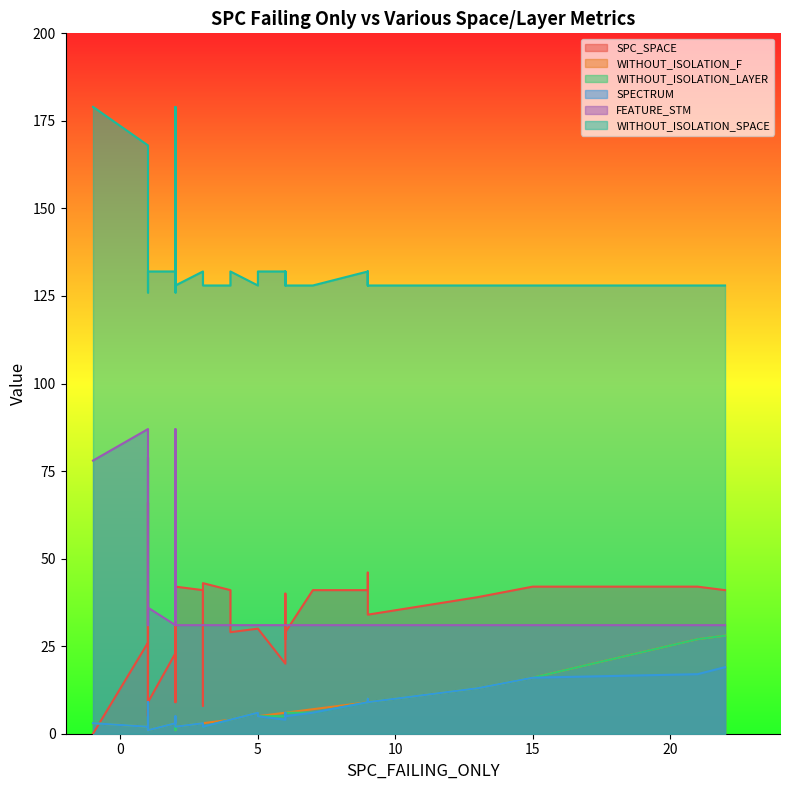

Is it true that FEATURE_STM equals 44 at 2?

False